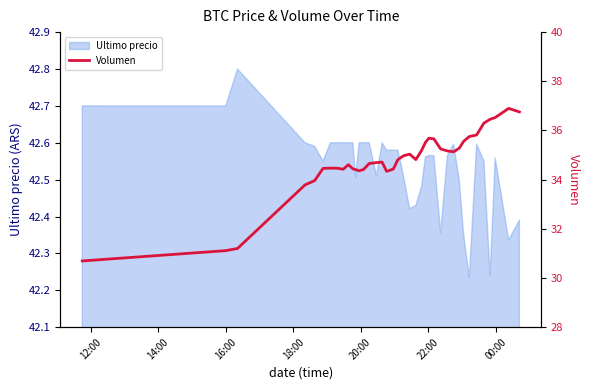

What is the maximum value for Ultimo precio?

42.8